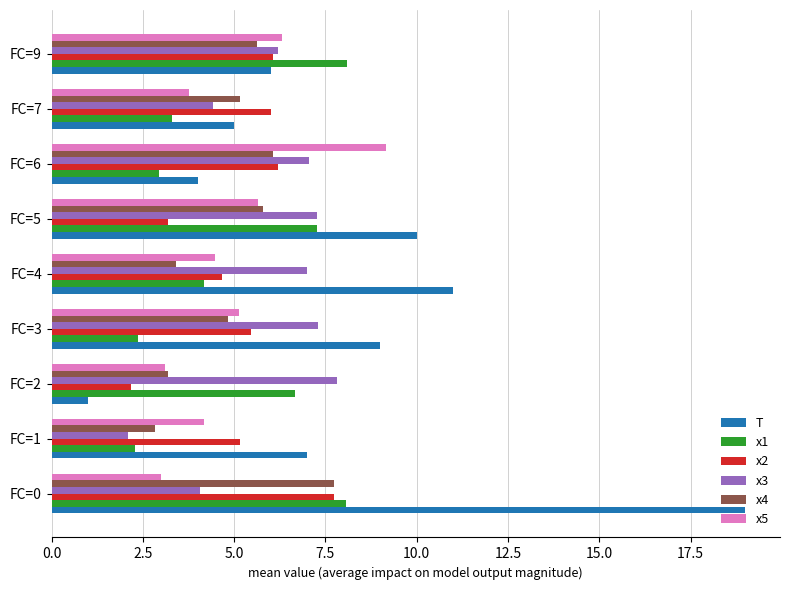

What is the difference between the maximum and minimum values in the T series?

18.0